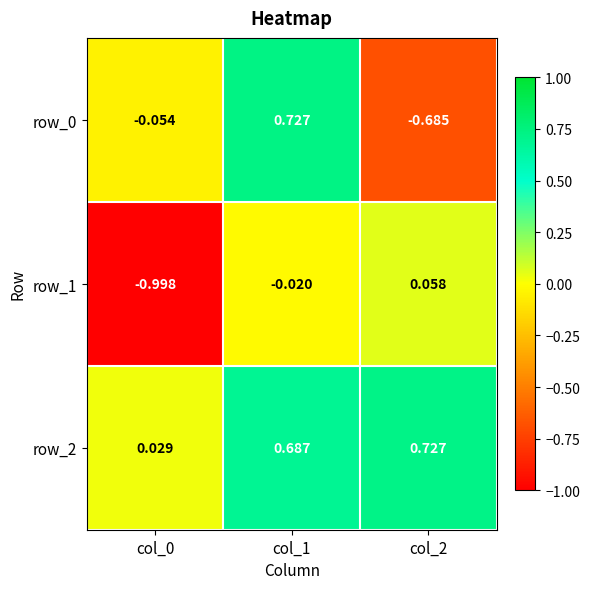

What is the sum of the row_1 values at col_1 and col_0?

-1.0